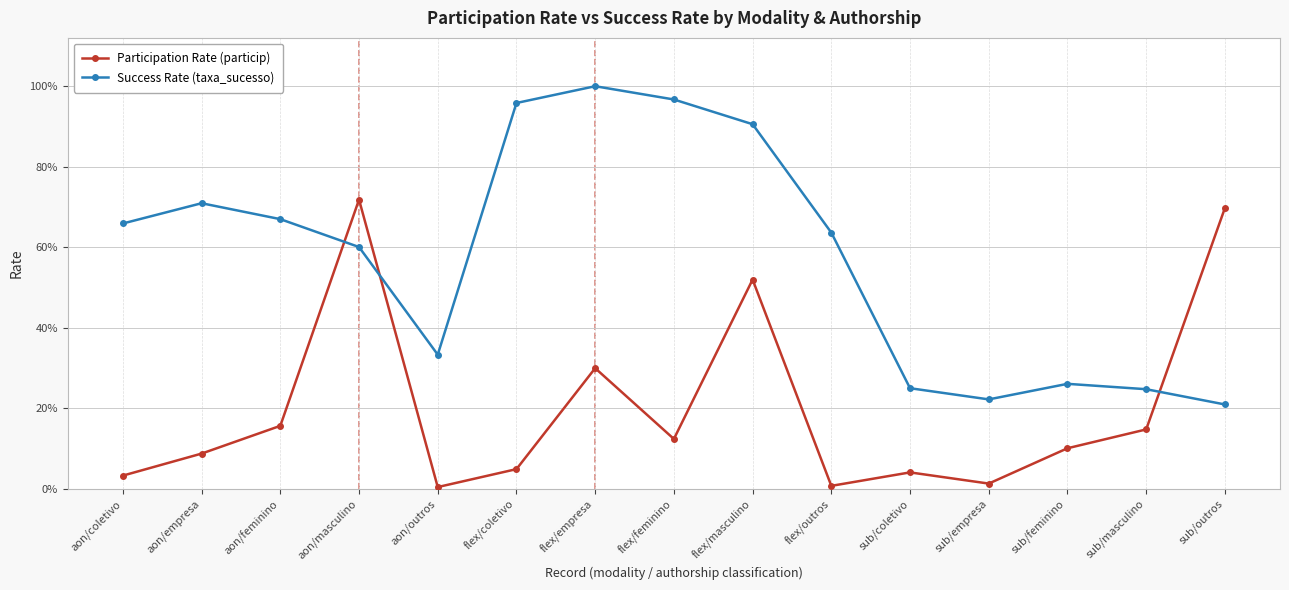

What are all the series names shown in the legend?

Participation Rate (particip), Success Rate (taxa_sucesso)